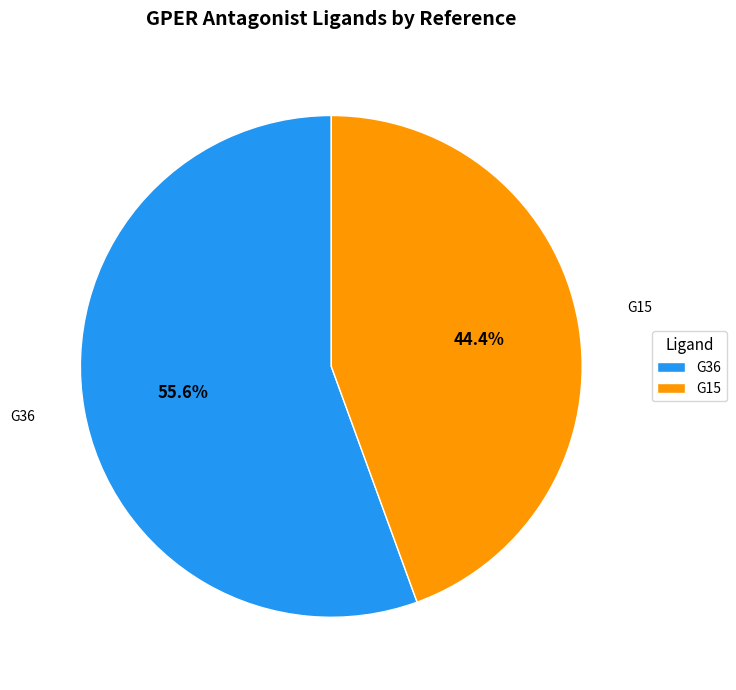

What is the total percentage of G36 and G15?

100.0%